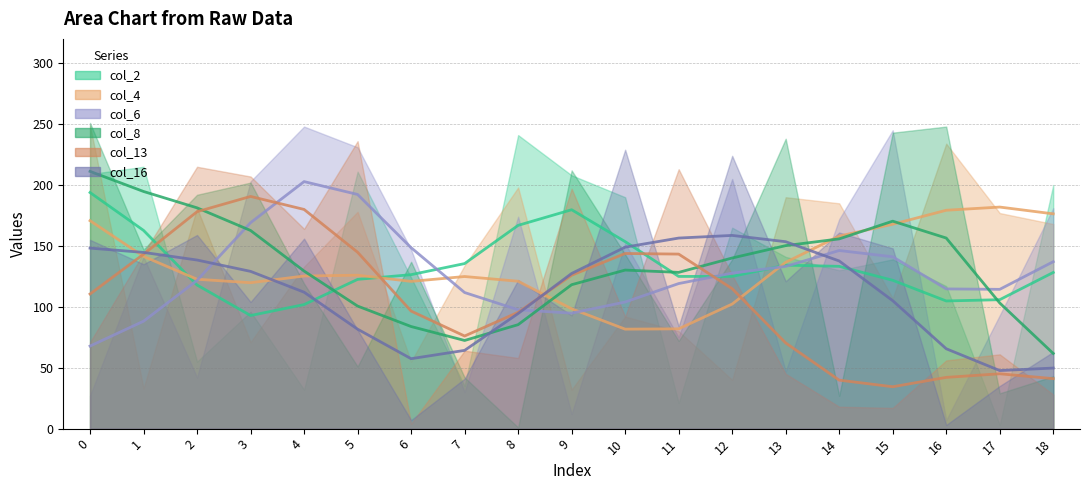

How many intersections are there between col_6_line and col_16_line?

3